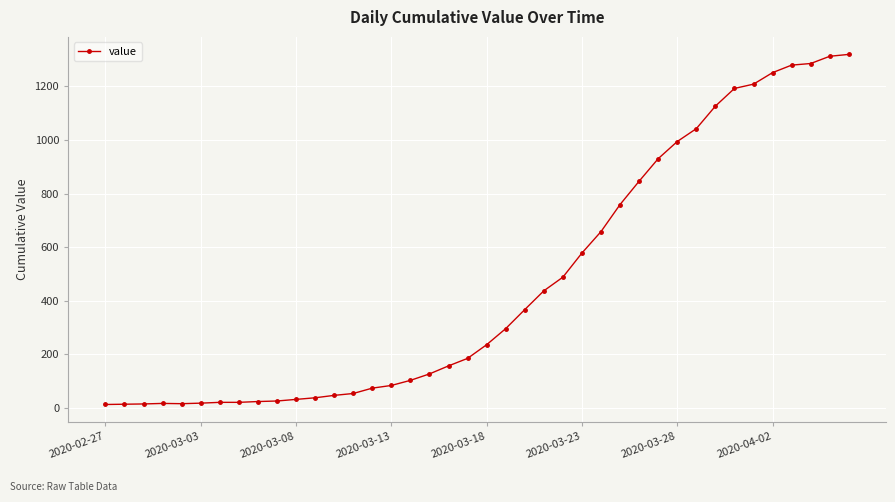

What is the sum of all values?

18689